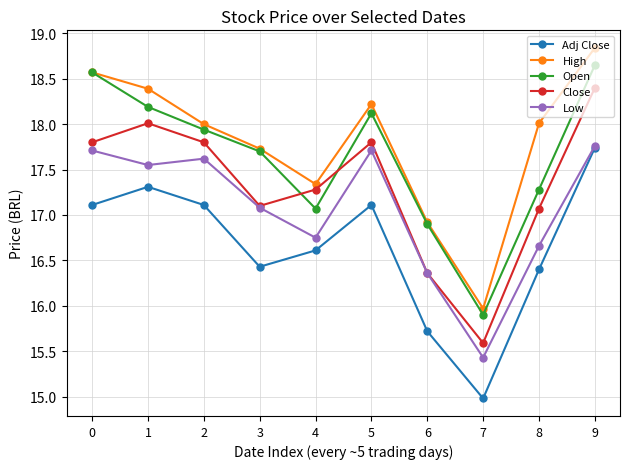

What is the value of the Adj Close point at the 8th from the left?

15.0